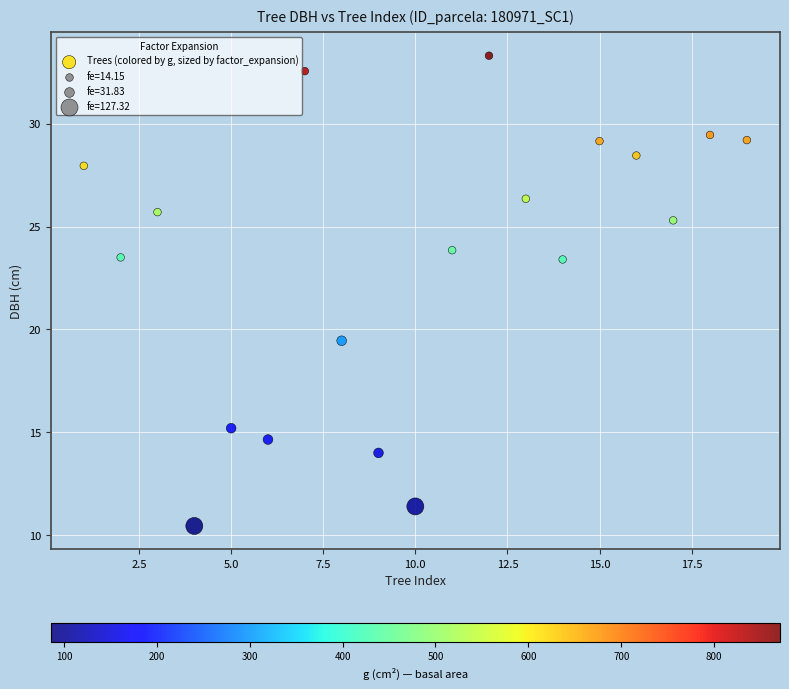

What is the range of X values (max minus min)?

18.0